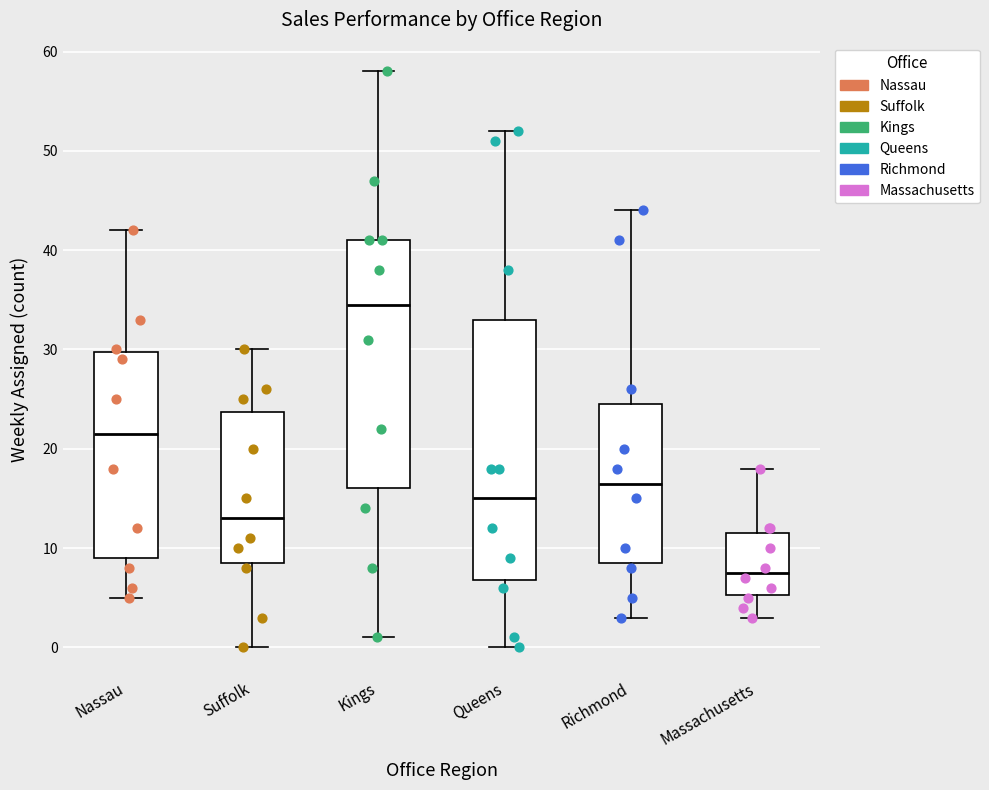

Reading left to right, read every box against the y-axis: the position of its median line, the range the box covers, and the ends of its whiskers. The values are not printed on the chart, so give them approximately, as read against the axis.

Nassau: median 22, box 9 to 30, whiskers 5 to 42
Suffolk: median 13, box 9 to 24, whiskers 0 to 30
Kings: median 35, box 16 to 41, whiskers 1 to 58
Queens: median 15, box 7 to 33, whiskers 0 to 52
Richmond: median 17, box 9 to 25, whiskers 3 to 44
Massachusetts: median 8, box 5 to 12, whiskers 3 to 18